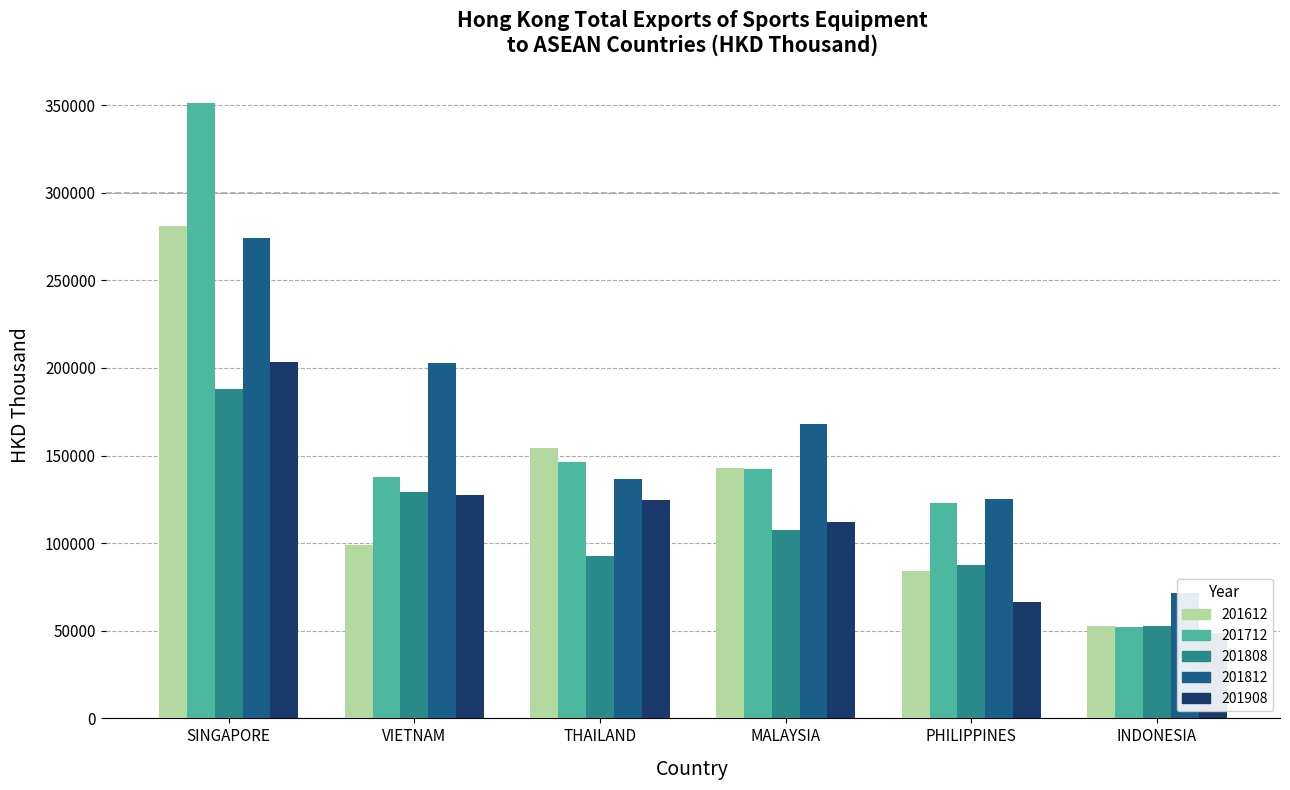

How many data points in 201808 are less than 107522?

3